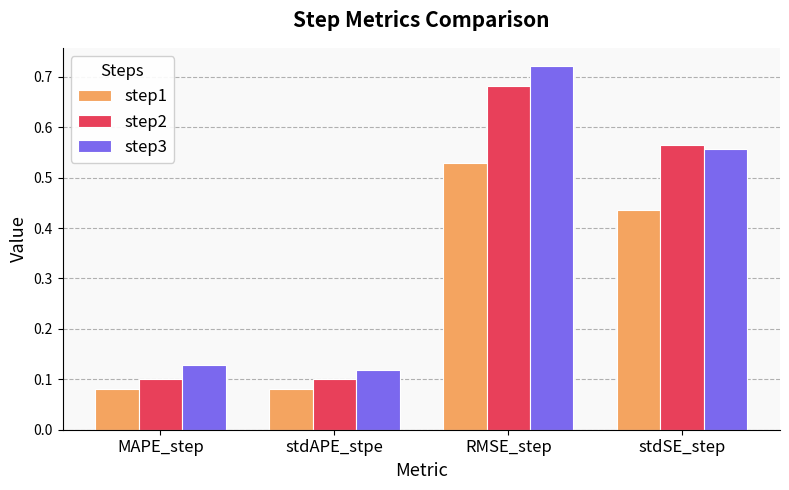

How many step1 values are between 0 and 1?

4